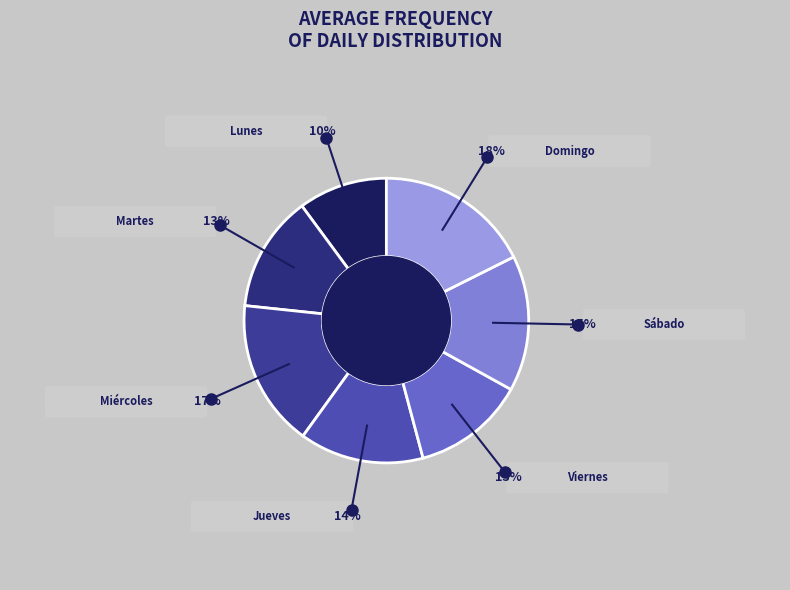

How many slices are in this pie chart?

7